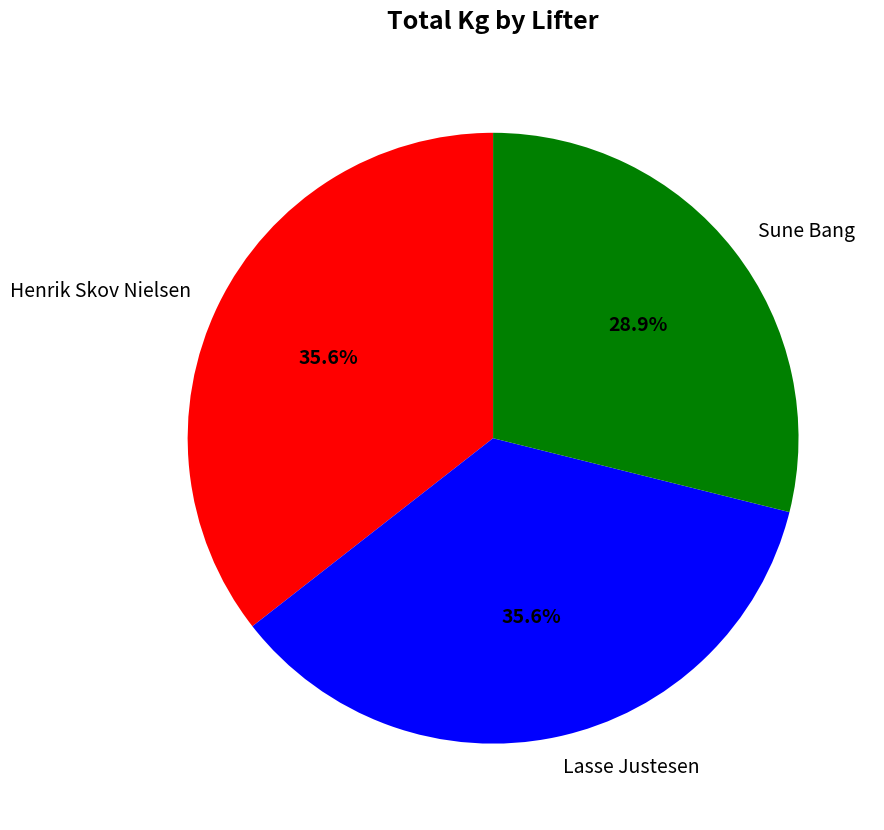

How much of the chart is everything except Henrik Skov Nielsen?

64.4%